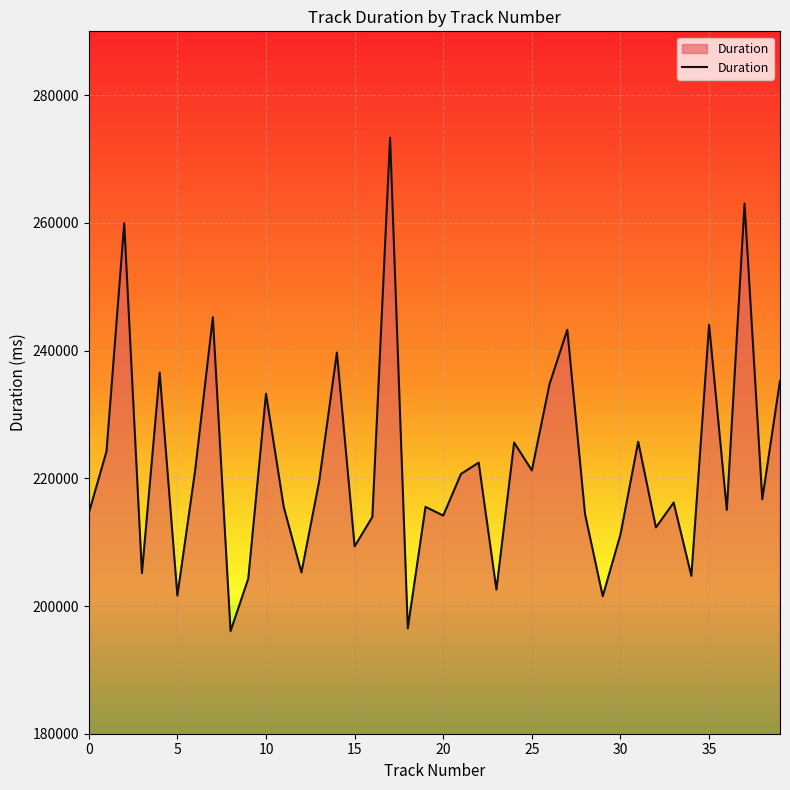

What is the smallest value displayed?

196066